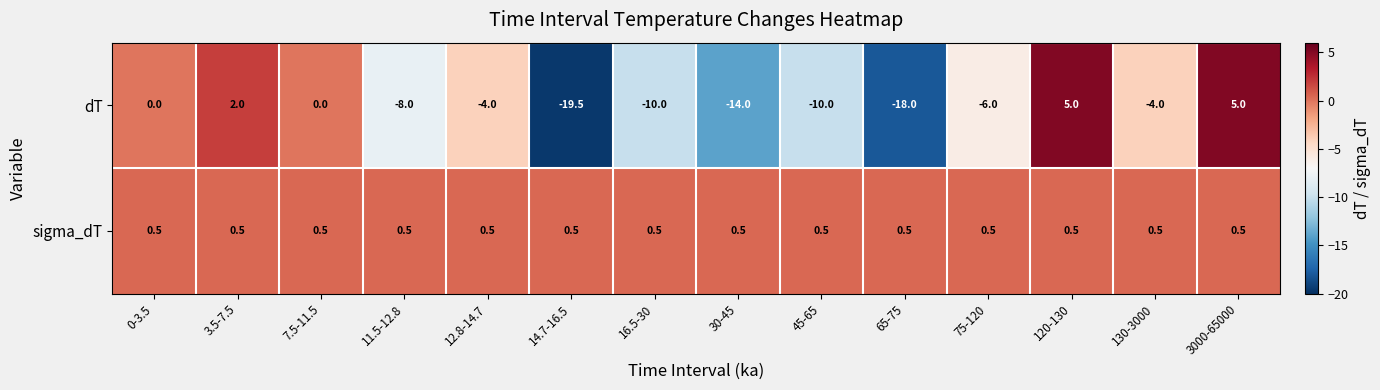

What is the maximum value shown in the chart?

5.0